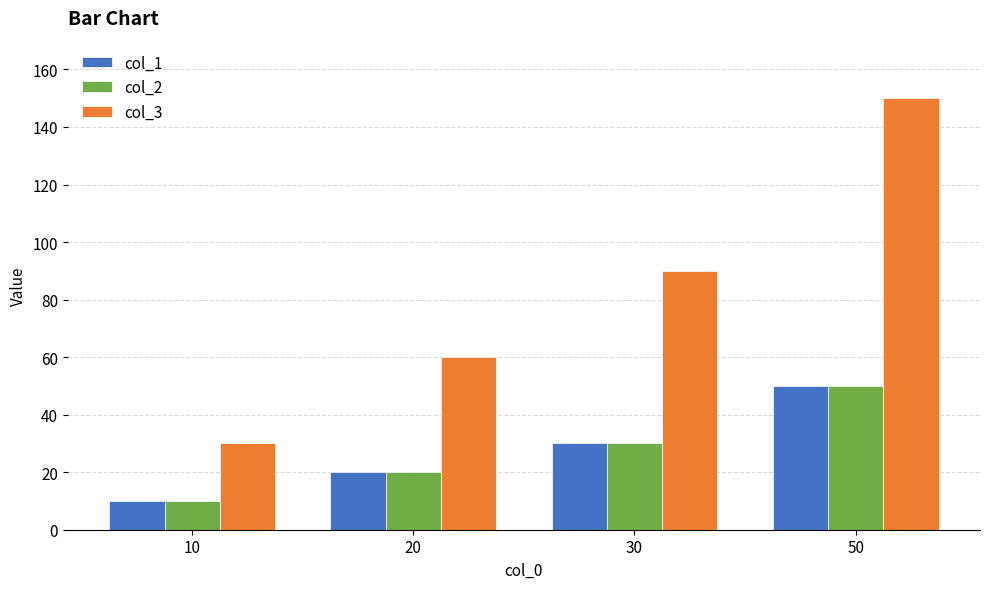

Which series has the largest total across all categories?

col_3